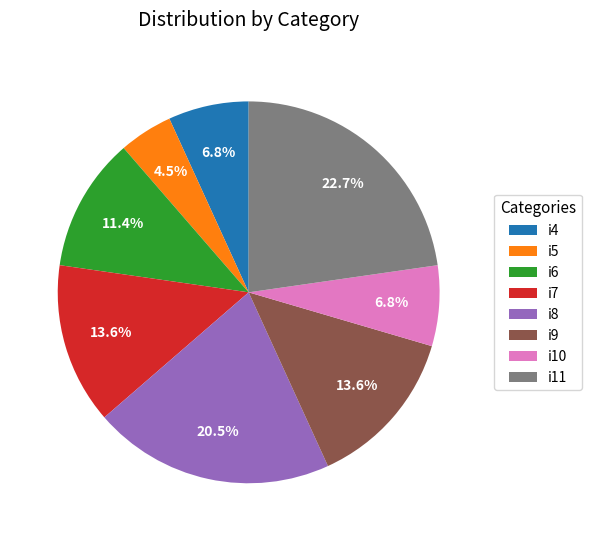

What is the smallest slice in the pie chart?

i5